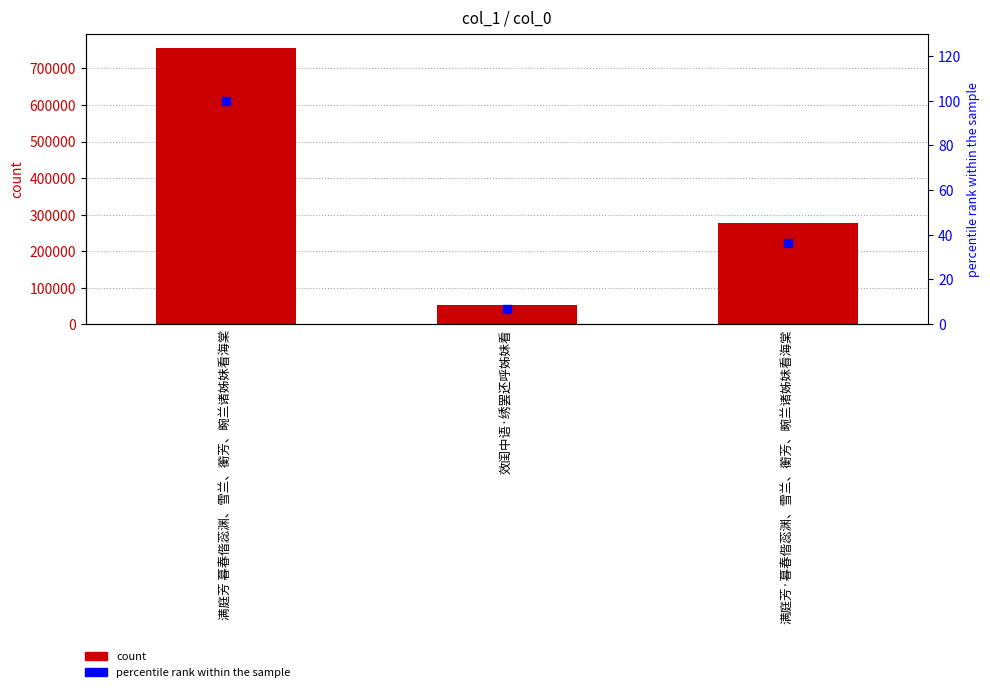

What is the total value across all series at 满庭芳·暮春偕蕊渊、雪兰、蘅芳、畹兰诸姊妹看海棠?

275926.4